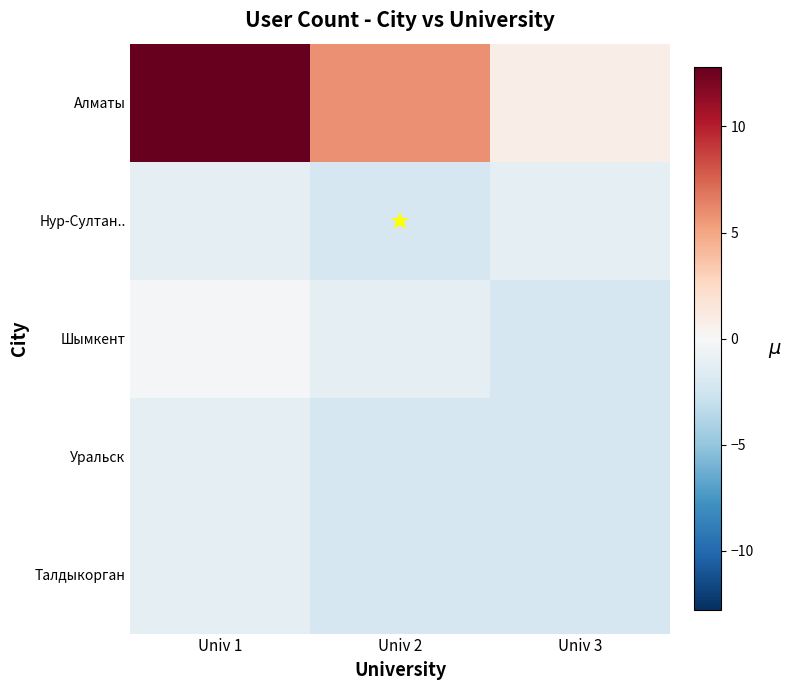

Which series has the largest total across all categories?

Алматы